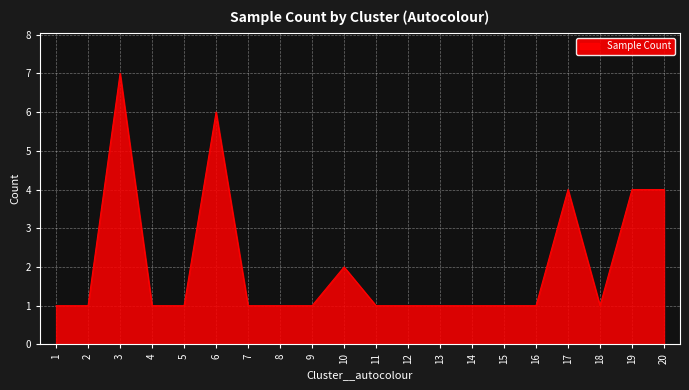

Where is the first local maximum?

3